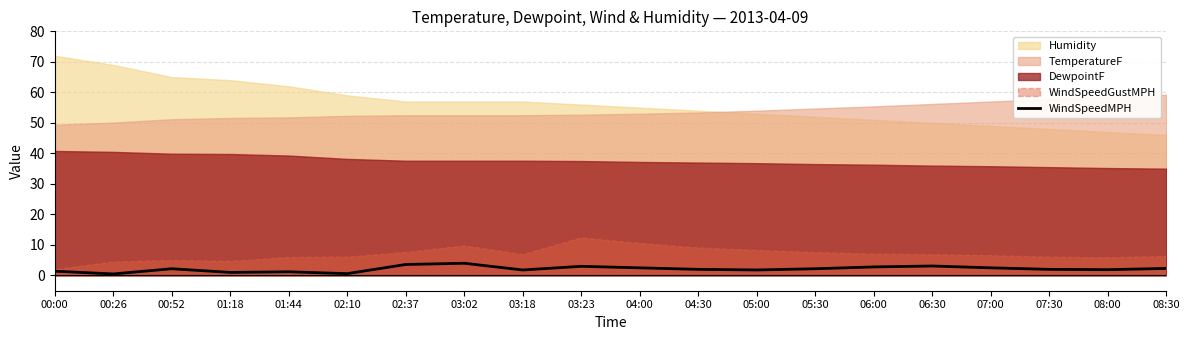

At which category does the data reach its first local peak?

00:52